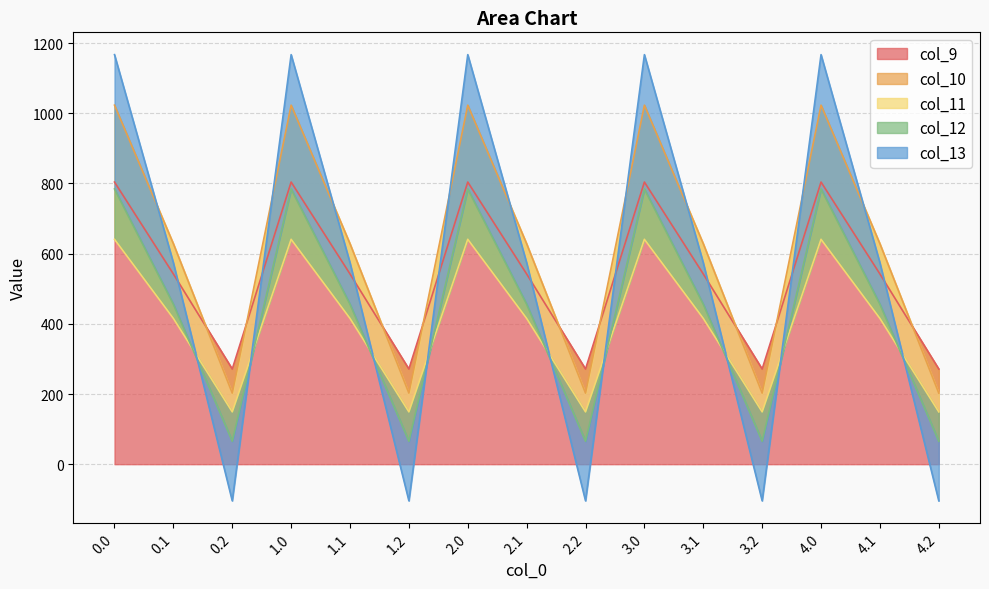

Reading right to left, transcribe all the data shown in this chart.

col_9: 4.2=271.1	4.1=542.1	4.0=804.0	3.2=271.1	3.1=542.1	3.0=804.0	2.2=271.1	2.1=542.1	2.0=804.0	1.2=271.1	1.1=542.1	1.0=804.0	0.2=271.1	0.1=542.1	0.0=804.0
col_10: 4.2=202.5	4.1=628.1	4.0=1023.2	3.2=202.5	3.1=628.1	3.0=1023.2	2.2=202.5	2.1=628.1	2.0=1023.2	1.2=202.5	1.1=628.1	1.0=1023.2	0.2=202.5	0.1=628.1	0.0=1023.2
col_11: 4.2=149.1	4.1=415.4	4.0=640.9	3.2=149.1	3.1=415.4	3.0=640.9	2.2=149.1	2.1=415.4	2.0=640.9	1.2=149.1	1.1=415.4	1.0=640.9	0.2=149.1	0.1=415.4	0.0=640.9
col_12: 4.2=65.2	4.1=456.1	4.0=784.4	3.2=65.2	3.1=456.1	3.0=784.4	2.2=65.2	2.1=456.1	2.0=784.4	1.2=65.2	1.1=456.1	1.0=784.4	0.2=65.2	0.1=456.1	0.0=784.4
col_13: 4.2=-104.4	4.1=574.0	4.0=1167.2	3.2=-104.4	3.1=574.0	3.0=1167.2	2.2=-104.4	2.1=574.0	2.0=1167.2	1.2=-104.4	1.1=574.0	1.0=1167.2	0.2=-104.4	0.1=574.0	0.0=1167.2